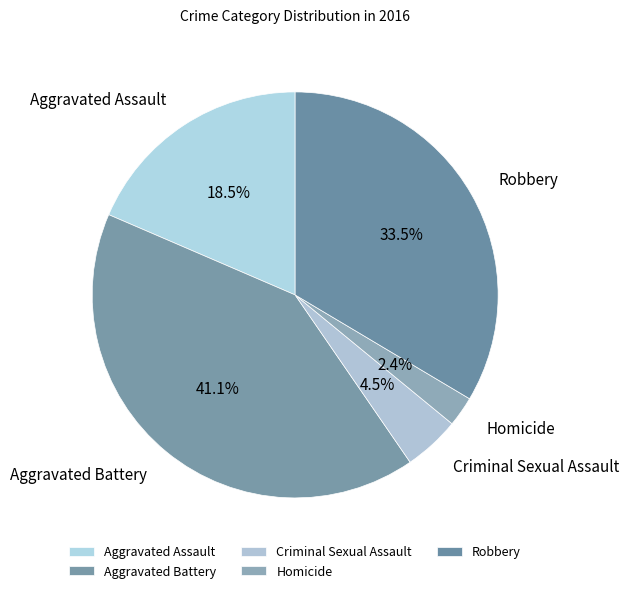

True or false: Homicide accounts for 2% of the total.

True